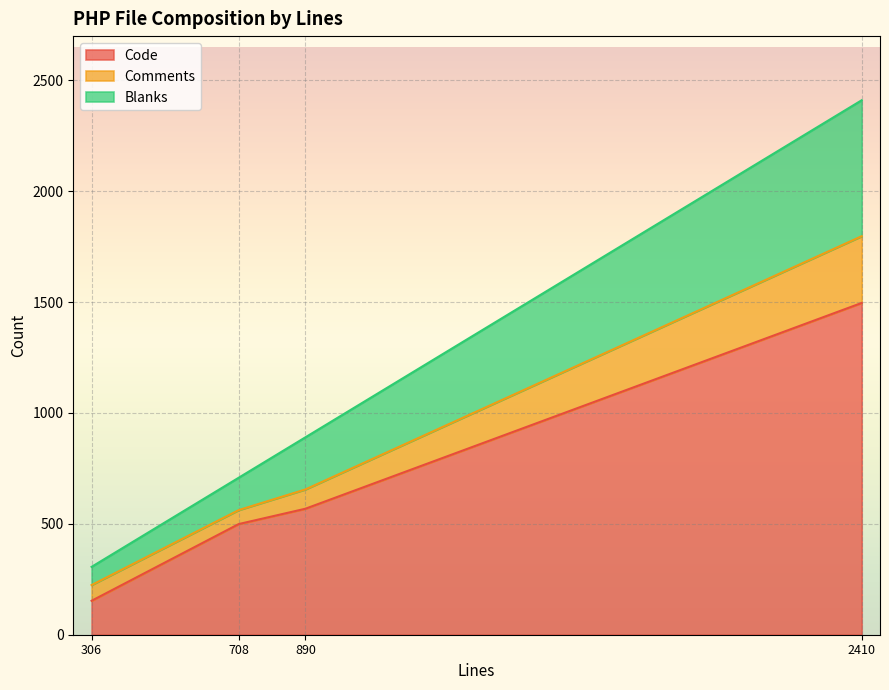

What is the maximum value shown in the chart?

1496